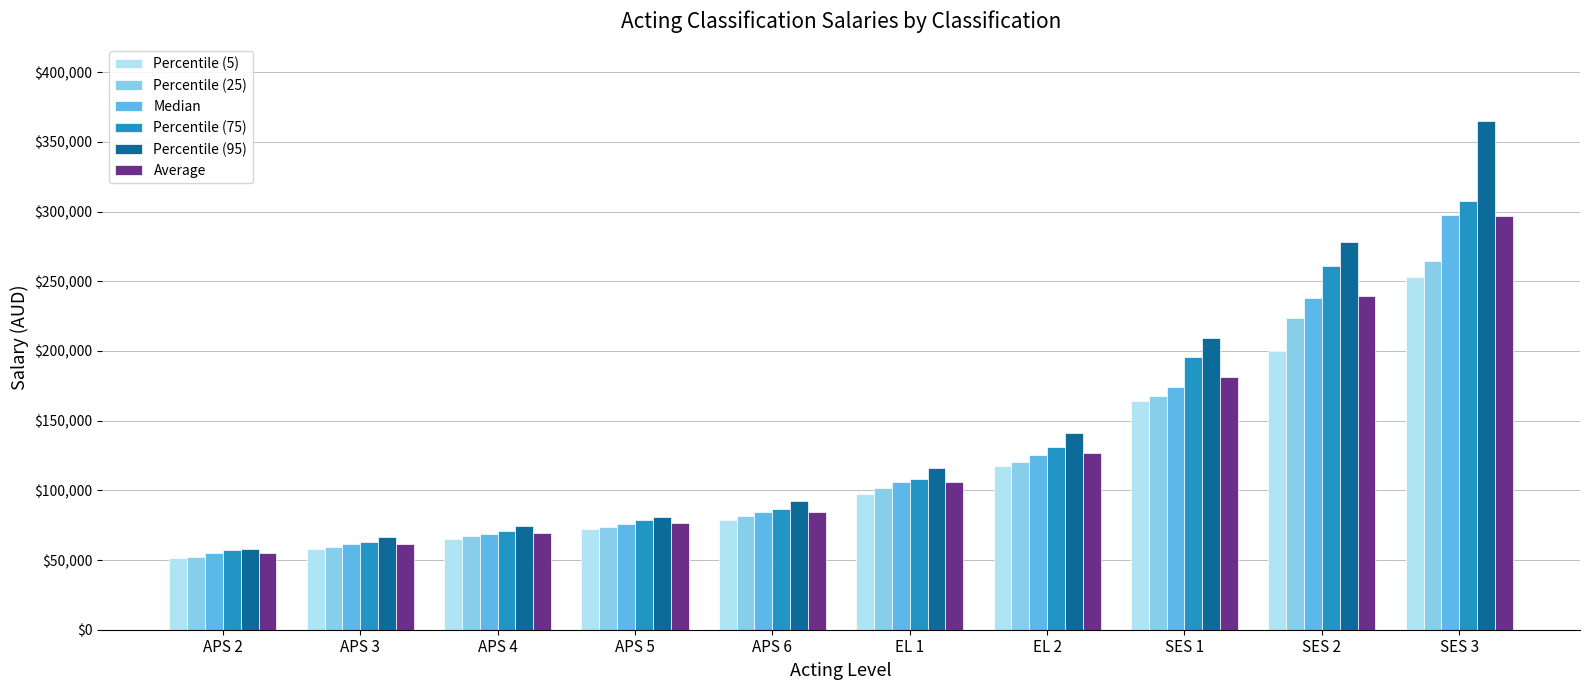

What is the label of the 2nd bar from the right?

SES 2